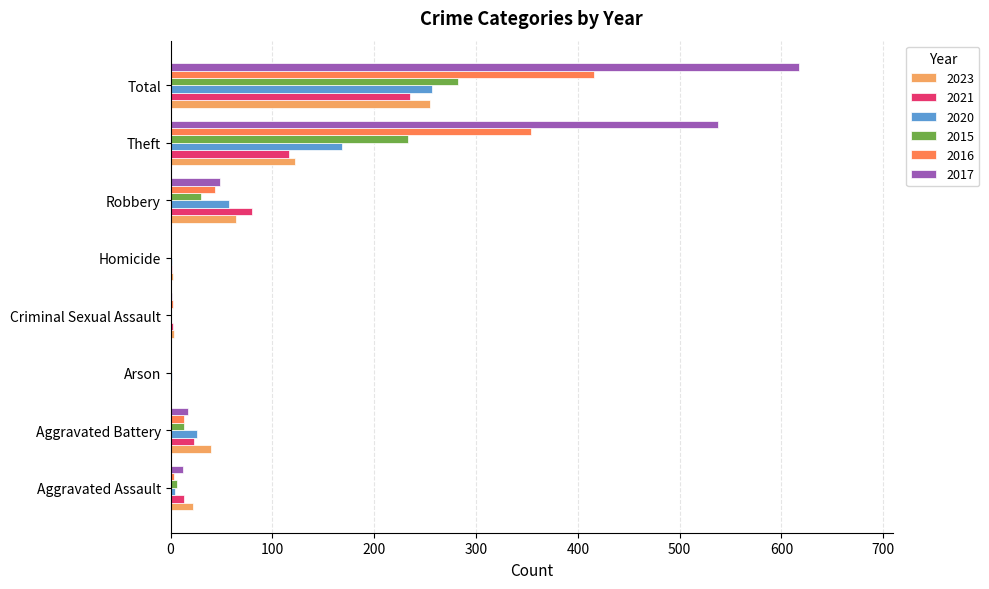

What is the greatest value displayed?

617